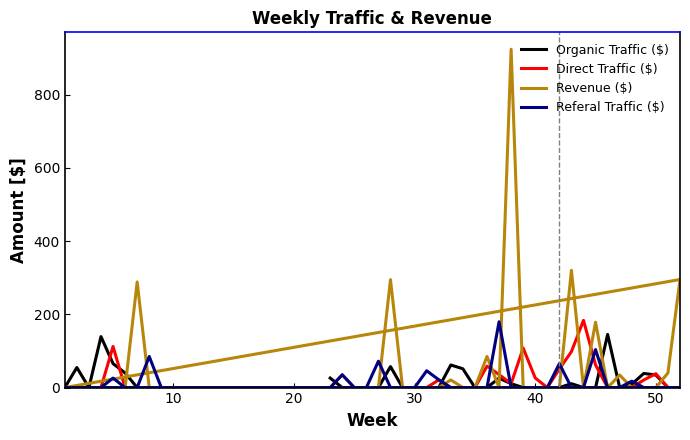

At how many categories does at least one series exceed 530?

1